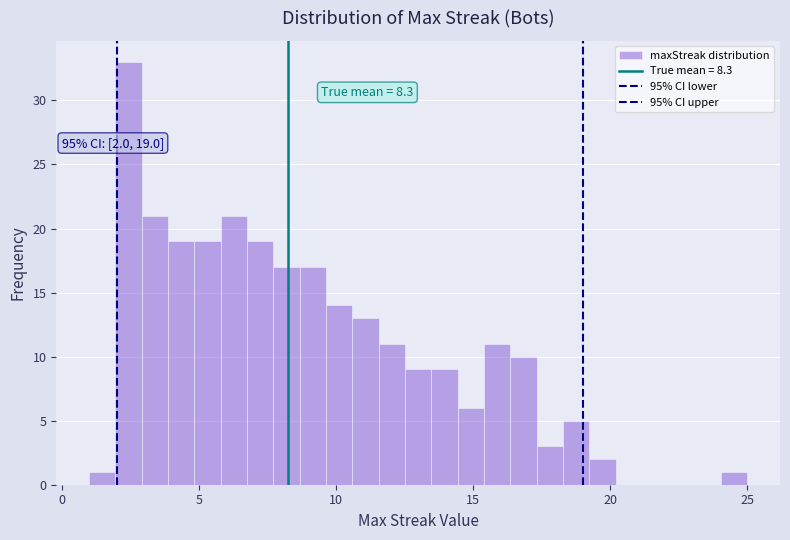

Read against the x-axis, roughly where is the centre of the tallest bar?

2.5